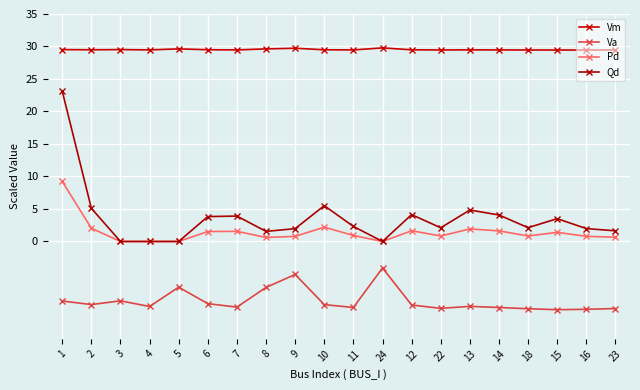

True or false: Qd has a value of 4.1 at 14.

True